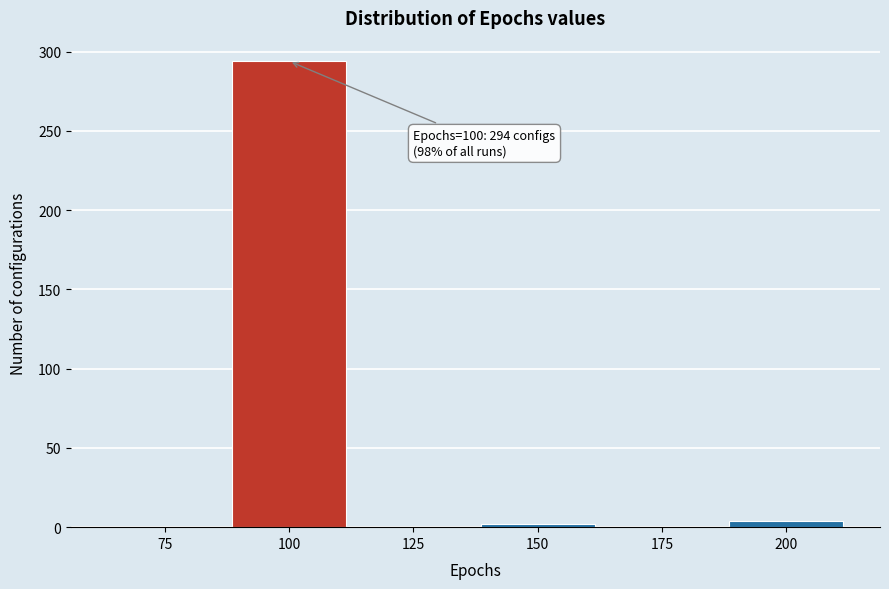

Reading left to right, transcribe all the data shown in this chart.

75=0	100=294	125=0	150=2	175=0	200=4